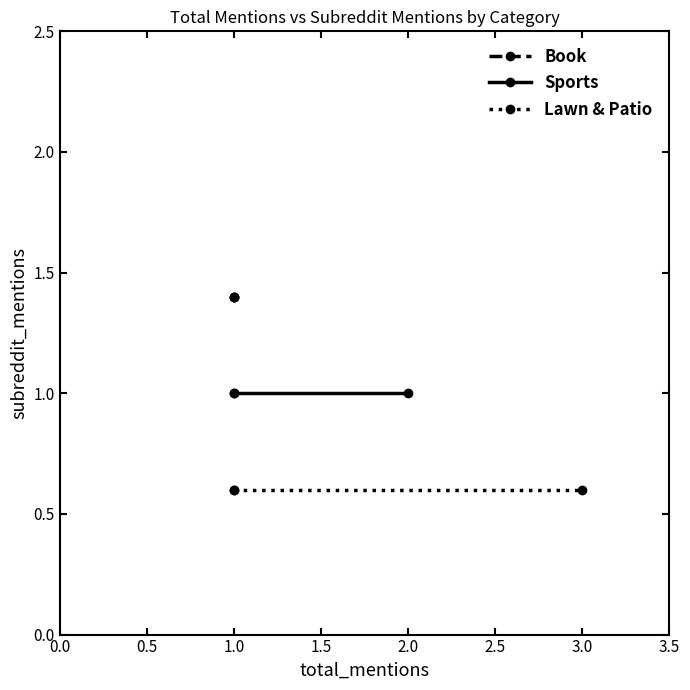

Which has a higher value, 1.0 or 1.0?

1.0